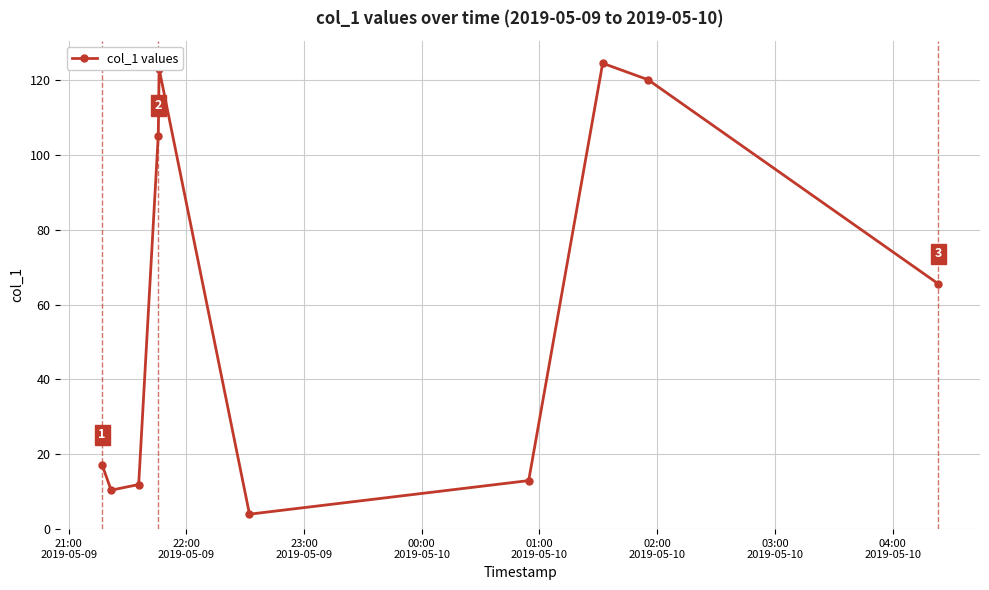

What is the difference between the second highest and second lowest values?

112.5